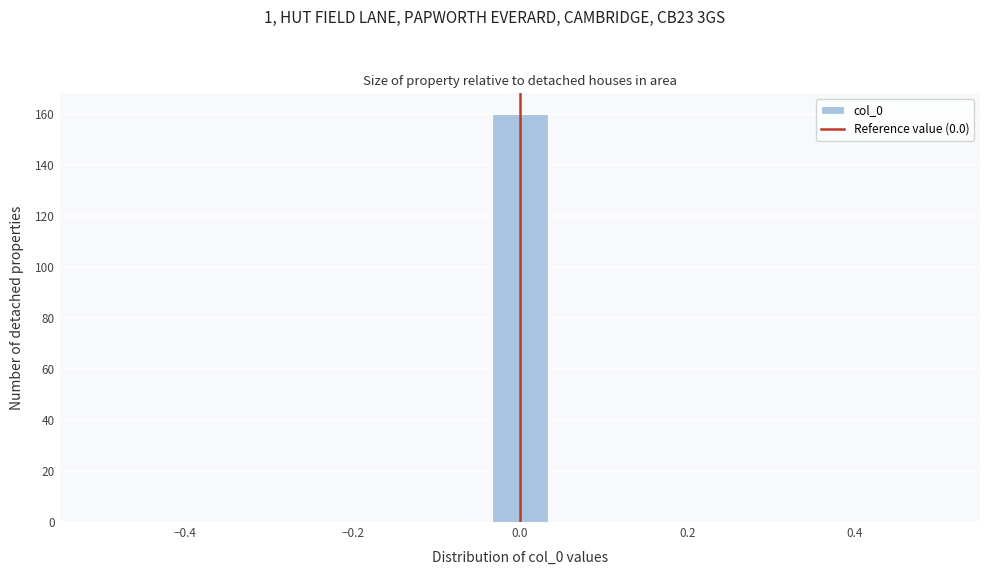

Around what value on the x-axis is the tallest bar? Give the approximate position of its centre, as read against the axis.

0.00